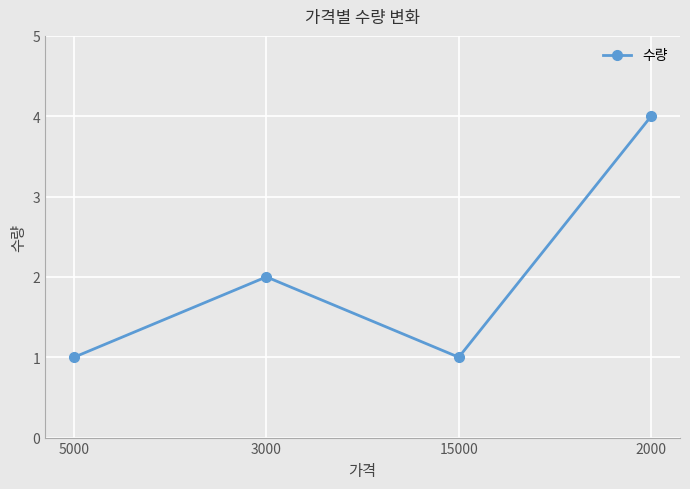

What is the approximate value at 2000?

4